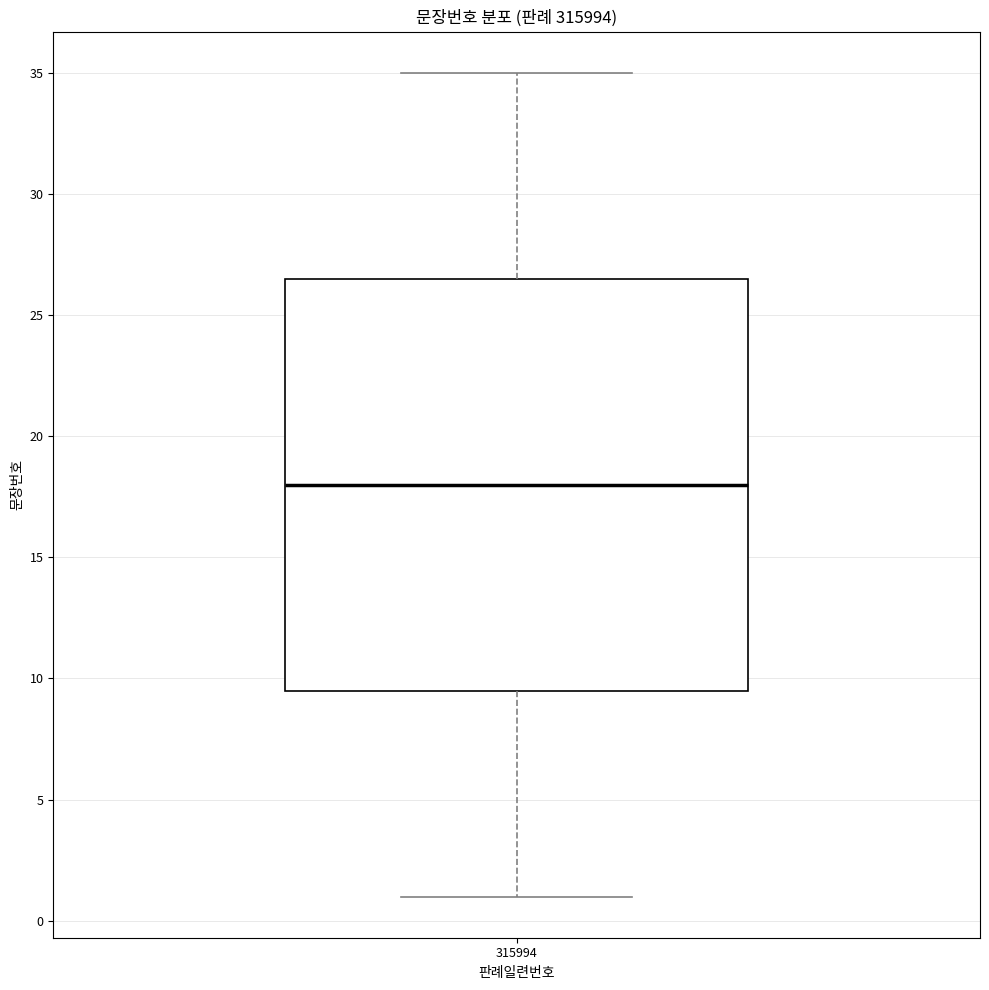

Where does the upper whisker of the box at x = 315994 end on the y-axis? The values are not printed on the chart, so give them approximately, as read against the axis.

35.0